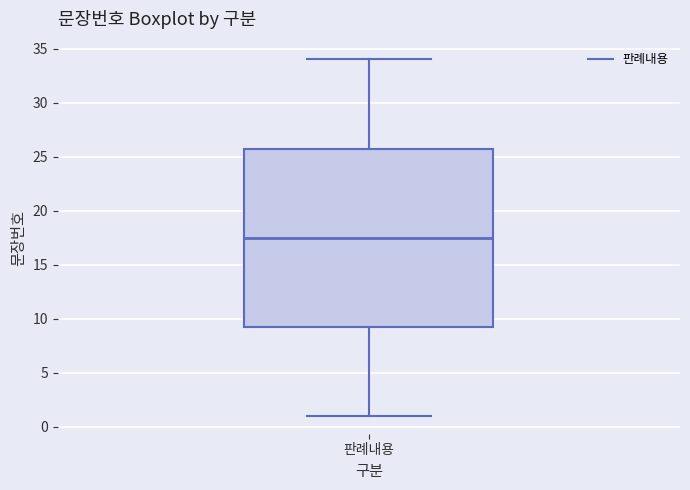

Where does the median line of the box for 판례내용 sit on the y-axis? The values are not printed on the chart, so give them approximately, as read against the axis.

17.5